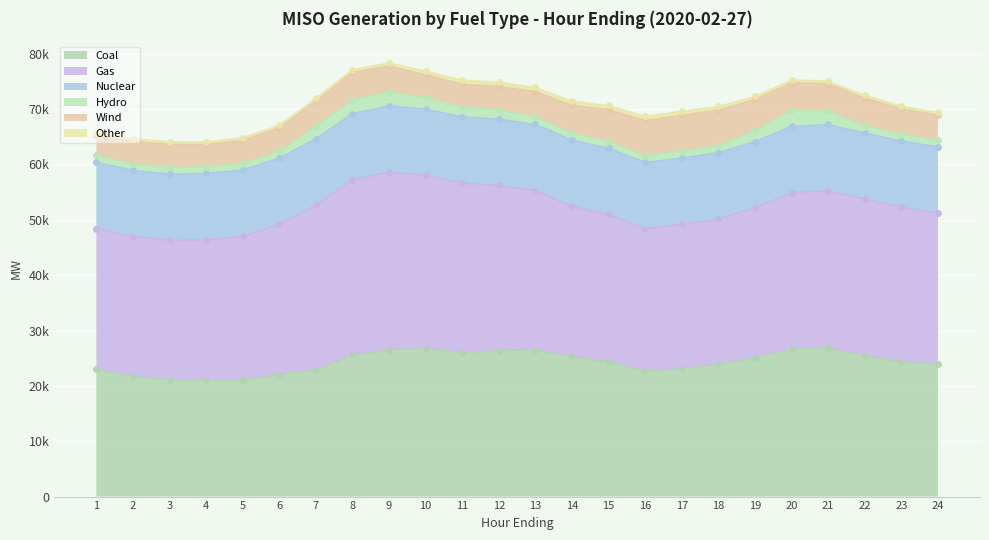

At how many categories does at least one series exceed 1400?

24